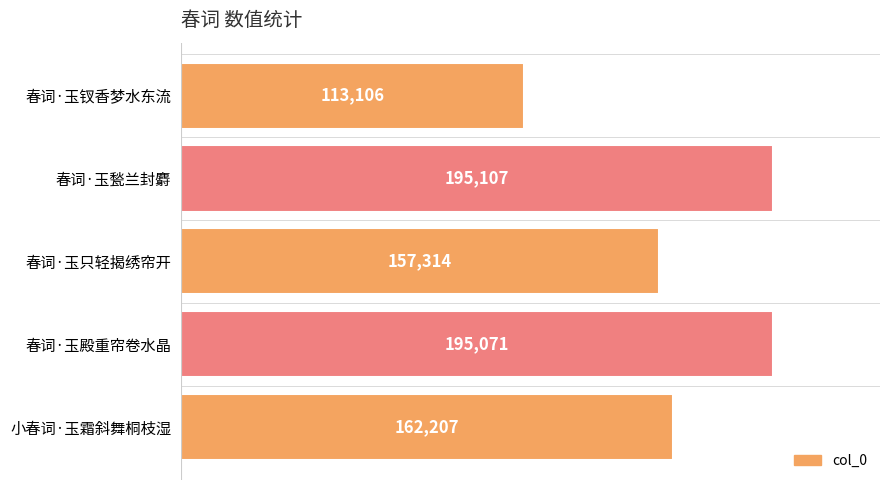

Reading top to bottom, list all the values displayed in this chart.

113106	195107	157314	195071	162207